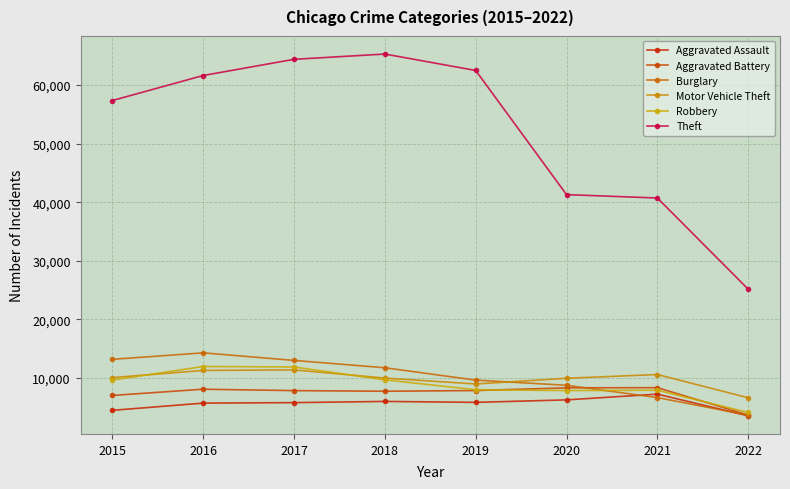

At how many categories does at least one series exceed 15250?

8